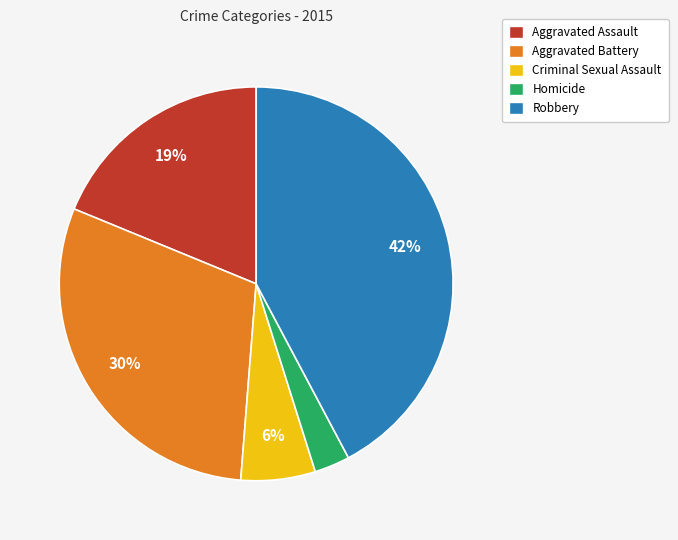

To the nearest percent, what is the average slice percentage?

20%